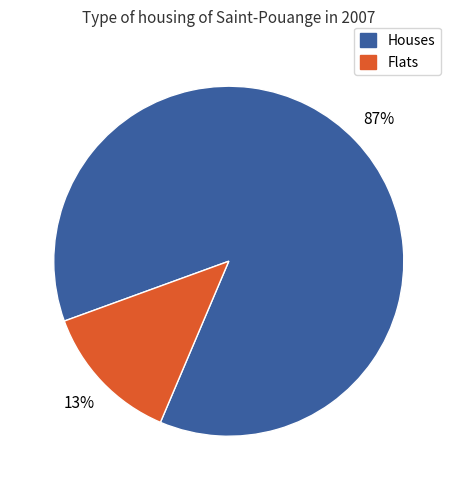

To the nearest percent, what is the average slice percentage?

50%